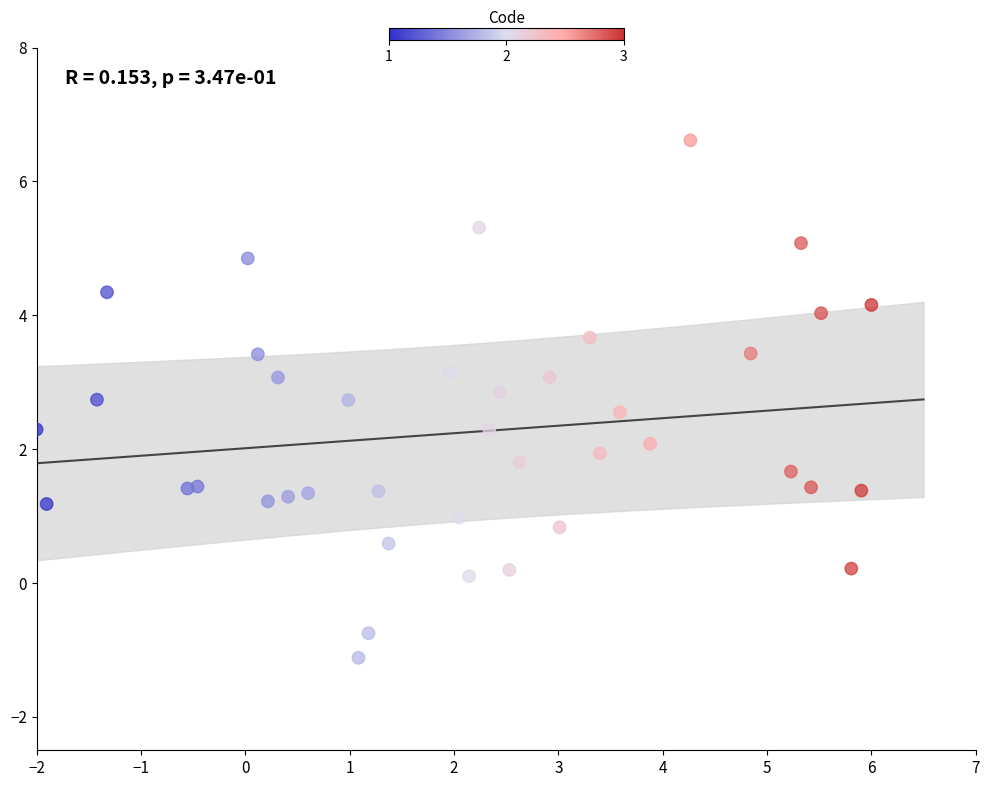

What is the range of Y values (max minus min)?

7.7